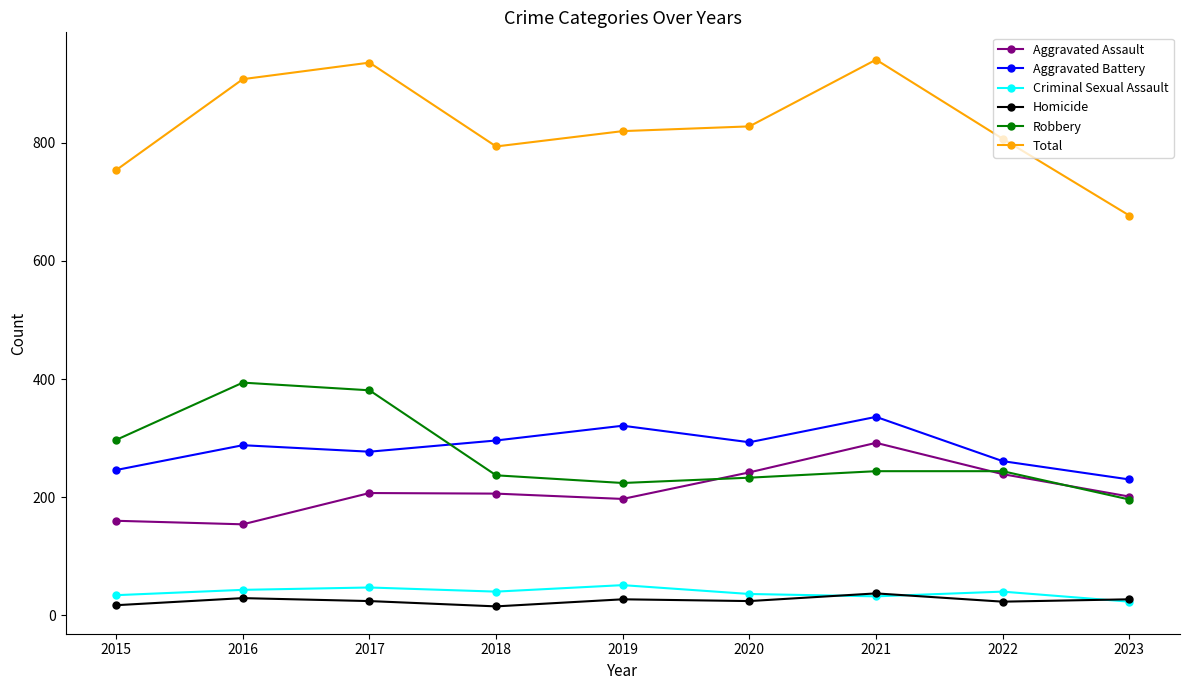

True or false: Aggravated Assault and Total cross at least once.

False